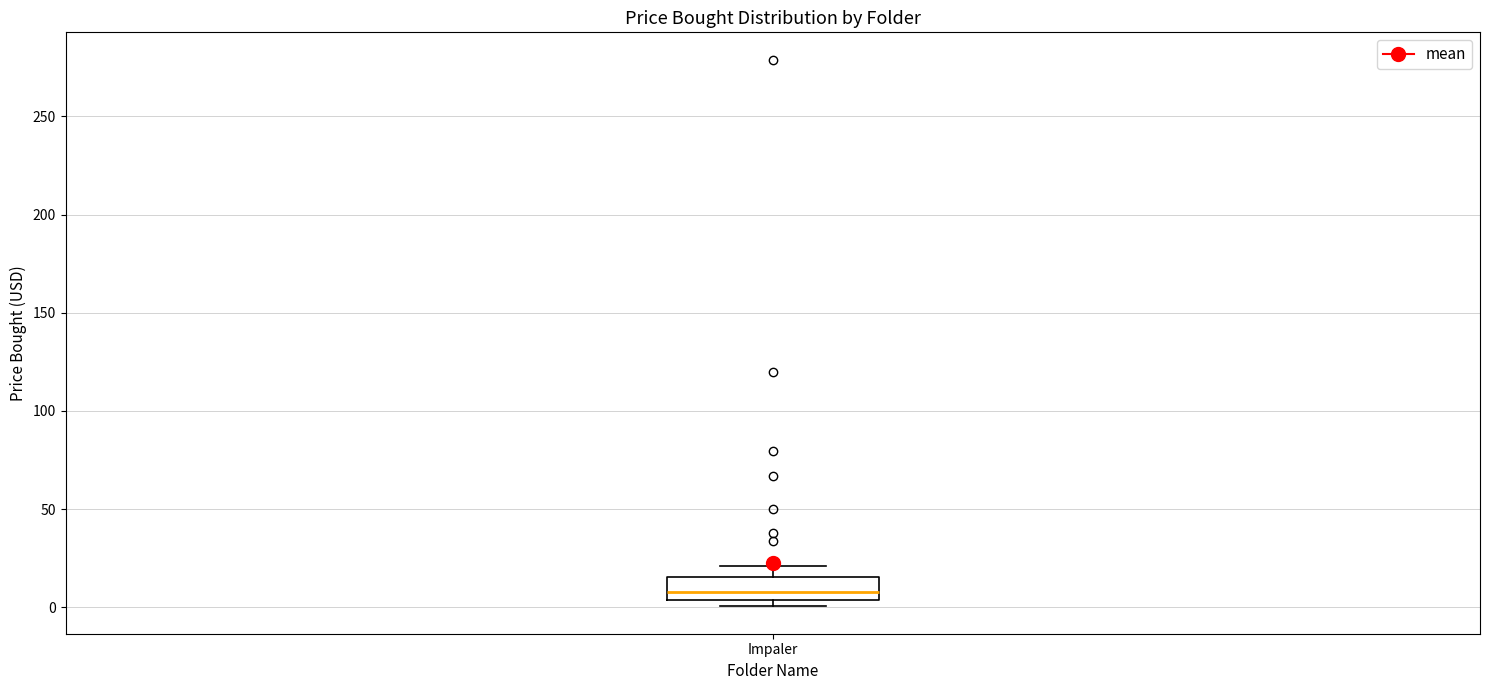

Read this box plot against the y-axis: the position of the median line, the range covered by the box, and the ends of both whiskers. The values are not printed on the chart, so give them approximately, as read against the axis.

median 10, box 5 to 15, whiskers 0 to 20